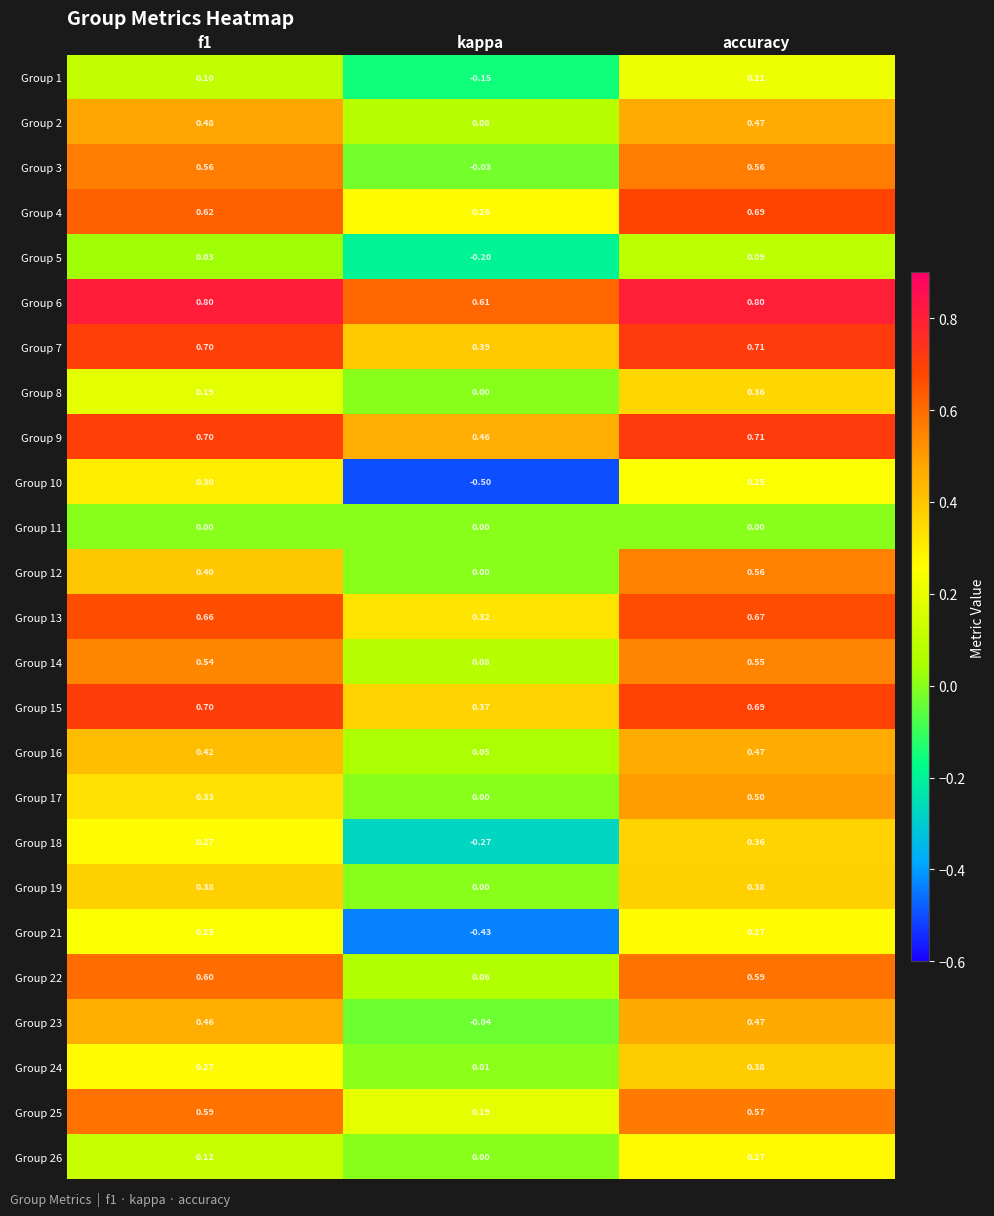

Which series changed the most between kappa and accuracy?

Group 10